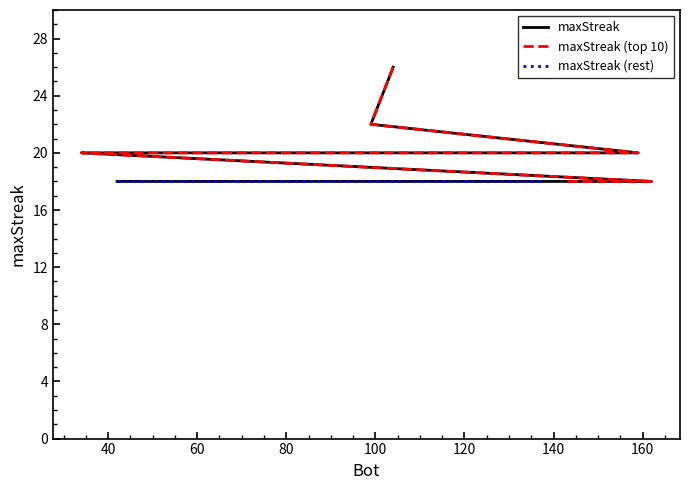

Reading right to left, extract all data points from this chart.

42=18	71=18	72=18	86=18	87=18	93=18	95=18	98=18	109=18	137=18	143=18	162=18	34=20	55=20	106=20	125=20	135=20	159=20	99=22	104=26